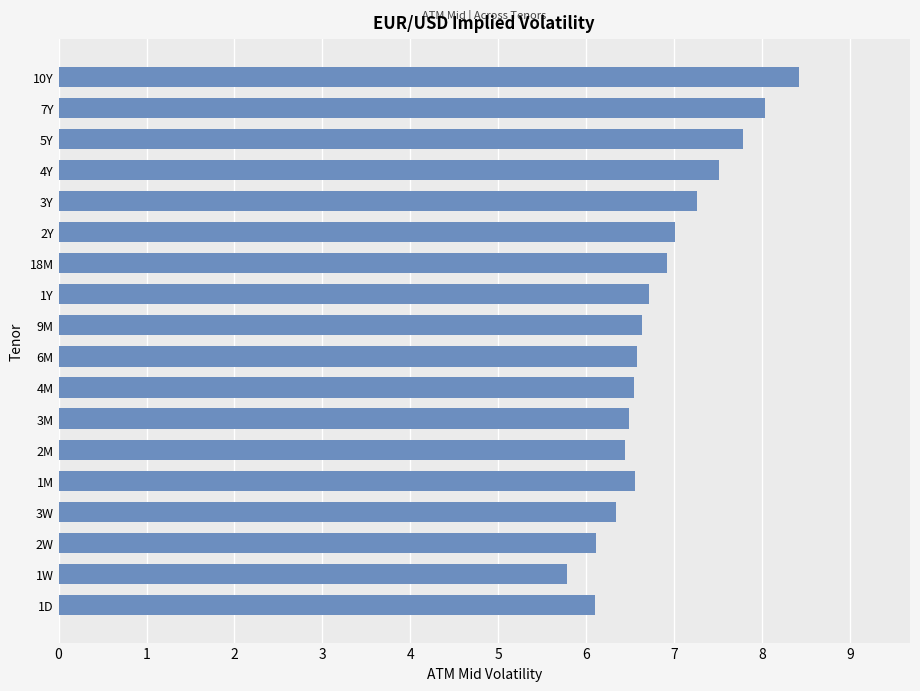

What value does the data have at 5Y?

7.8